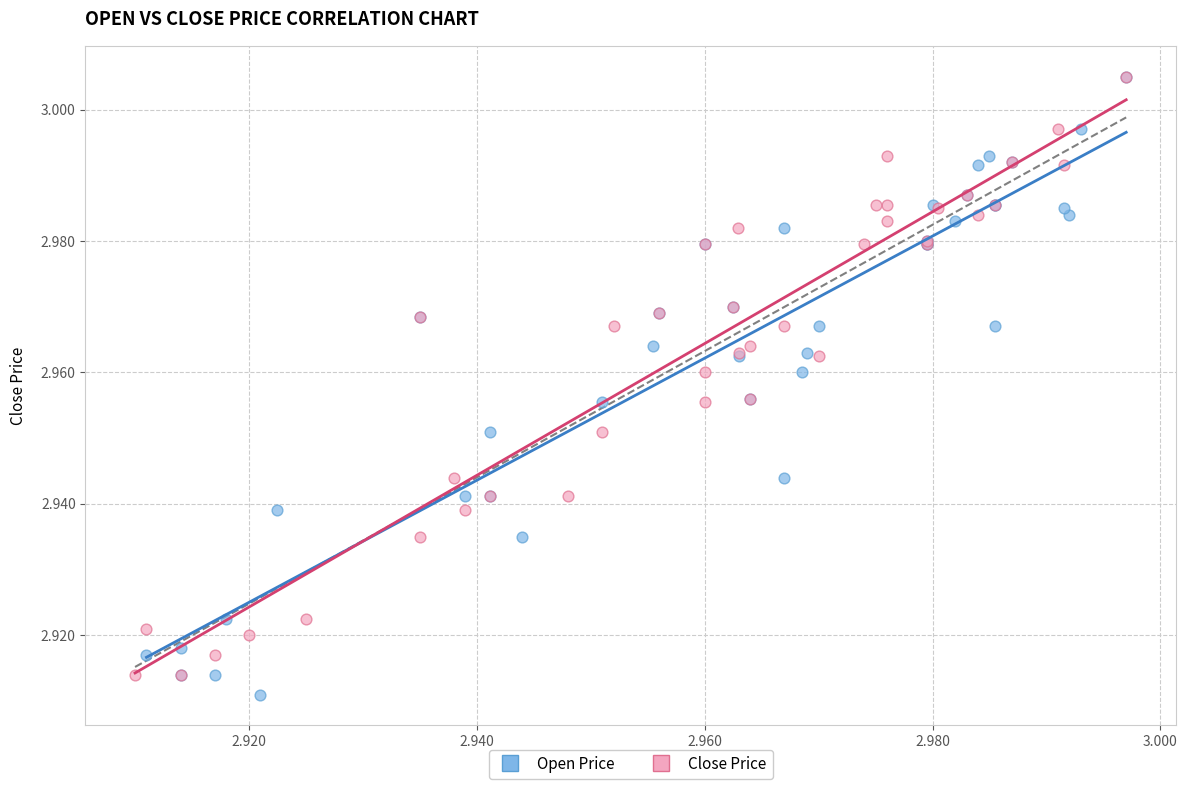

Which series has the widest spread of Y values?

Open Price